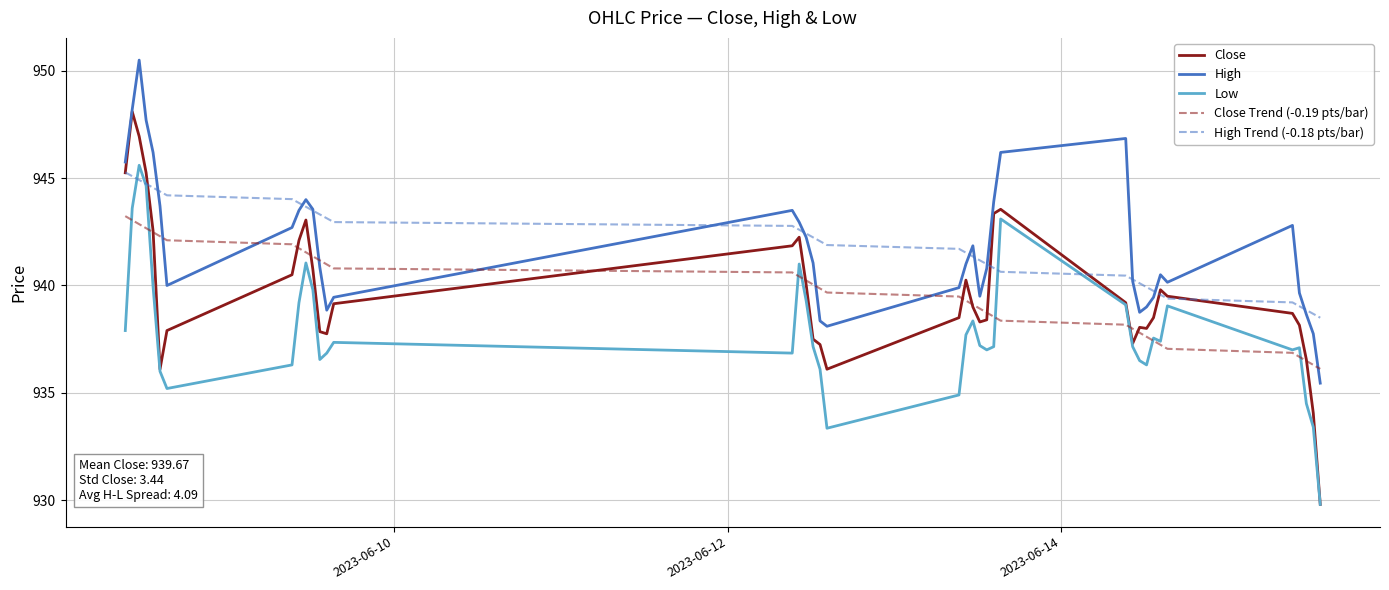

At how many categories does at least one series exceed 949?

1